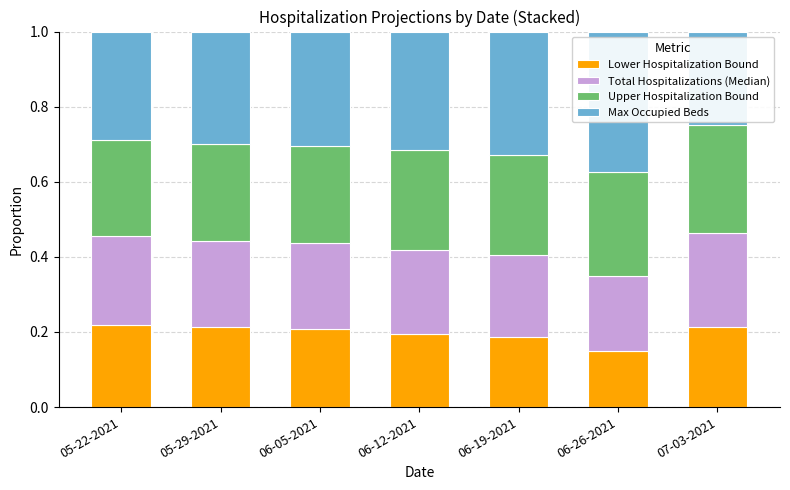

True or false: Lower Hospitalization Bound has a value of 0.1 at 07-03-2021.

False